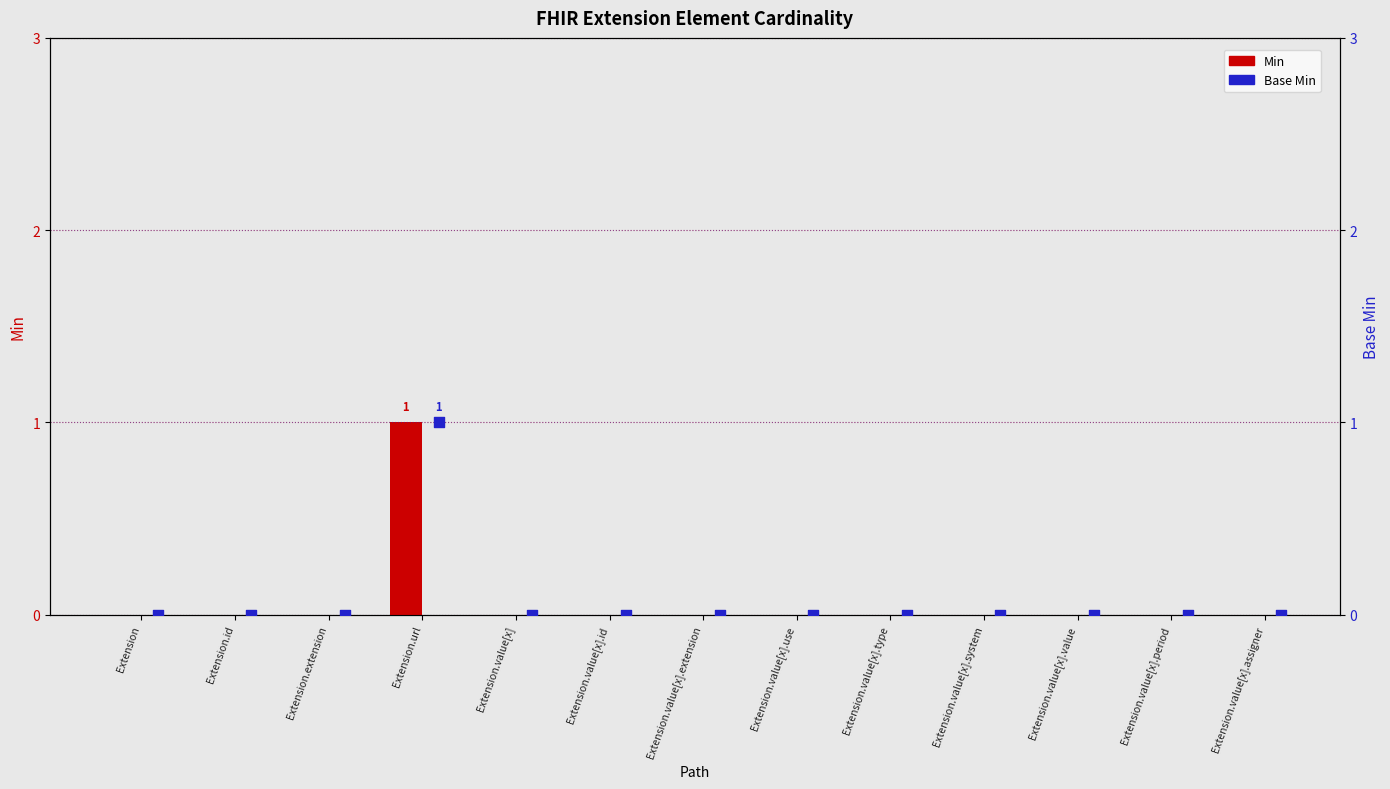

Which series has the largest total across all categories?

Min